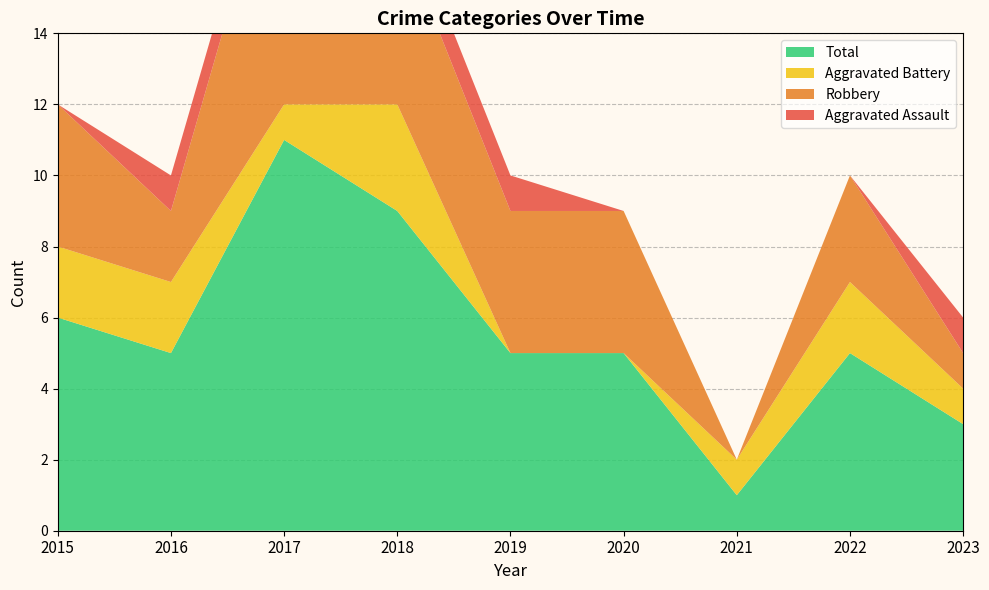

Reading left to right, what are all the values shown in this chart?

Aggravated Assault: 2015=0	2016=1	2017=1	2018=1	2019=1	2020=0	2021=0	2022=0	2023=1
Aggravated Battery: 2015=2	2016=2	2017=1	2018=3	2019=0	2020=0	2021=1	2022=2	2023=1
Robbery: 2015=4	2016=2	2017=8	2018=5	2019=4	2020=4	2021=0	2022=3	2023=1
Total: 2015=6	2016=5	2017=11	2018=9	2019=5	2020=5	2021=1	2022=5	2023=3